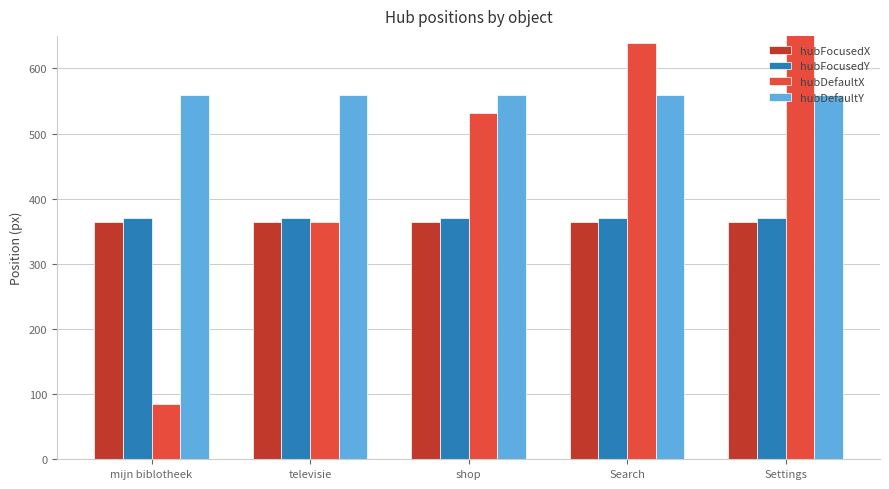

How many data points in hubDefaultX are above 531?

2